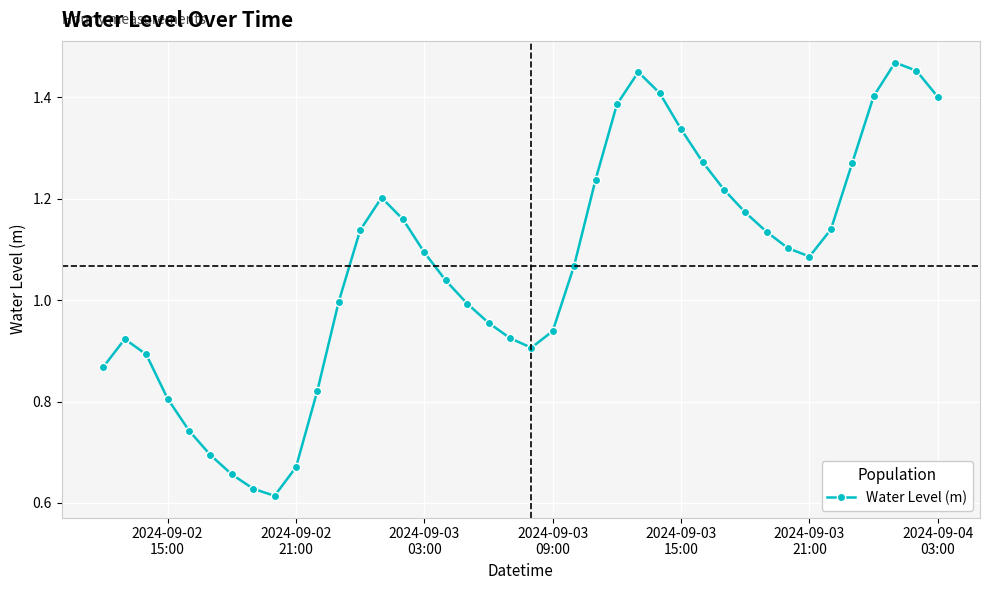

How many interior local valleys (lower than both neighbors) does the data have?

3